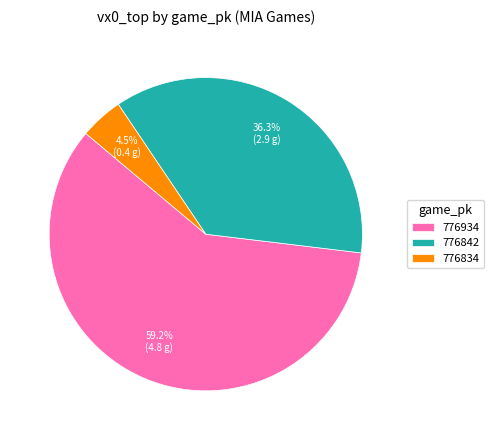

True or false: 776842 accounts for 43% of the total.

False